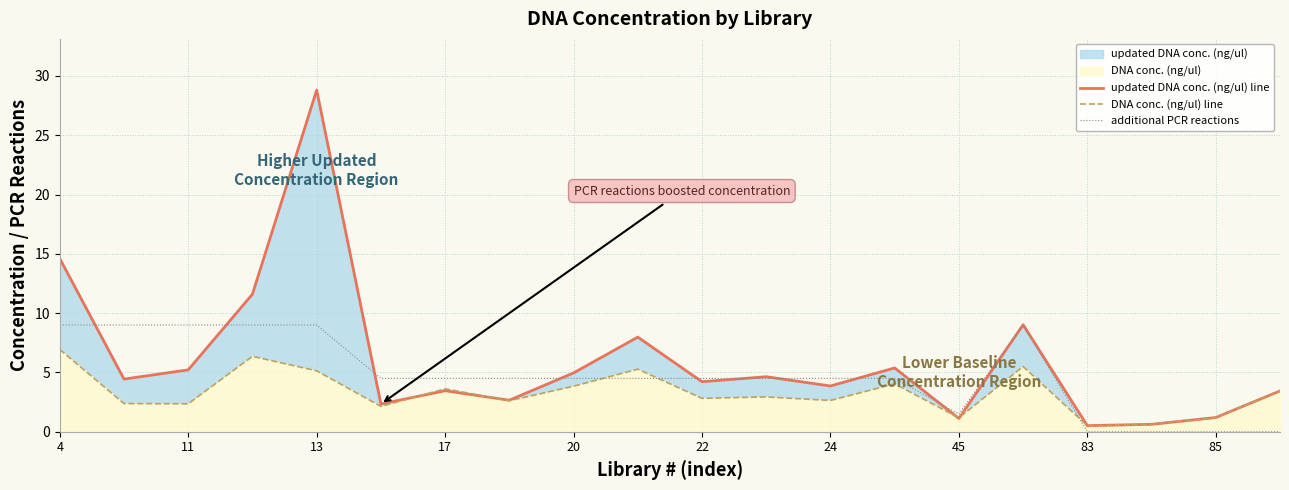

True or false: additional PCR reactions has a value of 13.0 at 13.

False